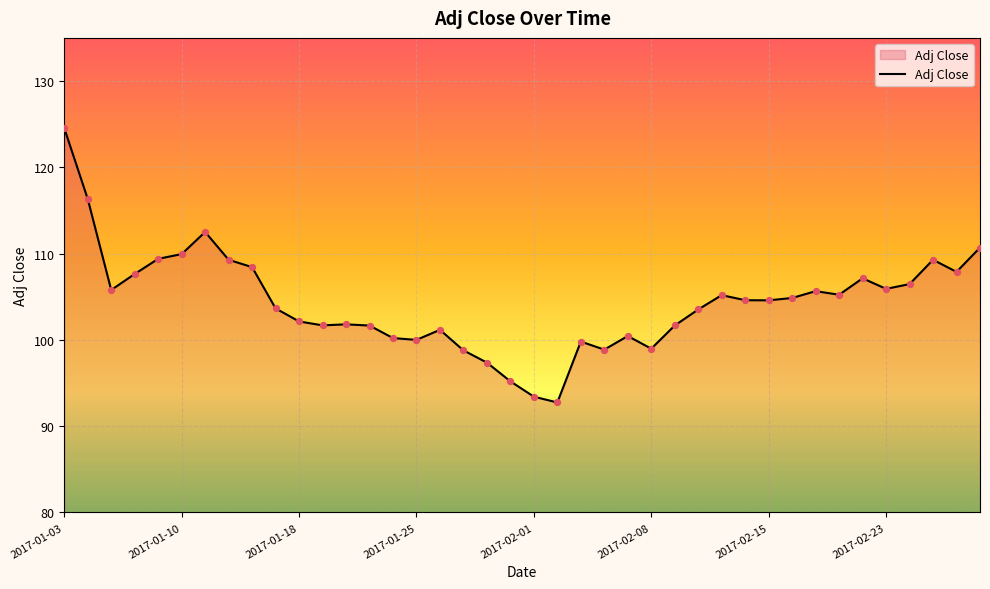

What is the smallest value displayed?

92.7